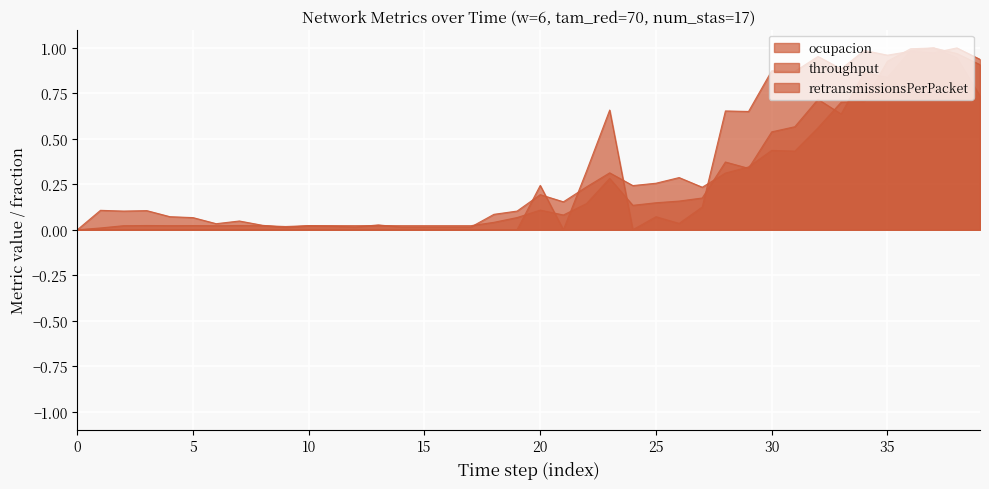

The retransmissionsPerPacket series shows -0.3 at 4. True or false?

False